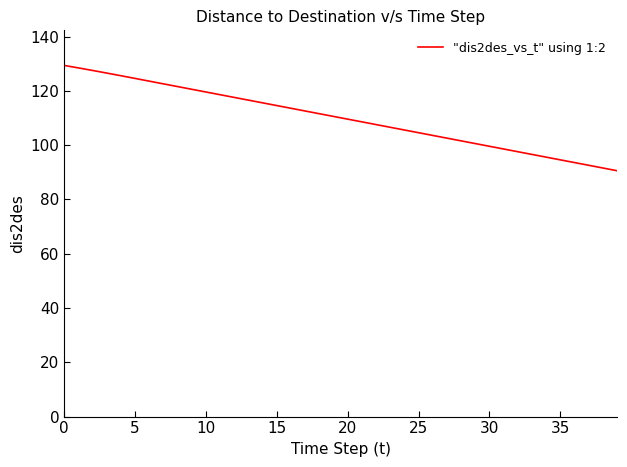

What is the minimum value shown in the chart?

90.6